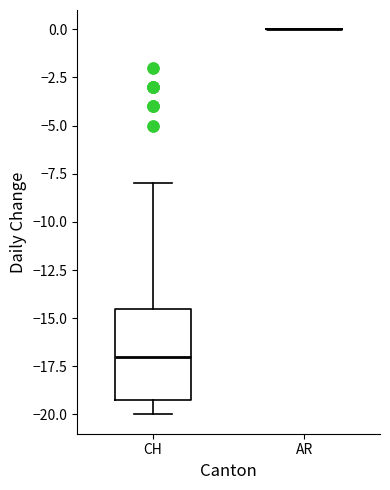

Reading left to right, transcribe this box plot: for each box, give where its median line is, the range the box spans, and where its two whiskers end, as read against the y-axis. The values are not printed on the chart, so give them approximately, as read against the axis.

CH: median -17.0, box -19.0 to -14.5, whiskers -20.0 to -8.0
AR: box collapsed to a line at 0.0, whiskers 0.0 to 0.0